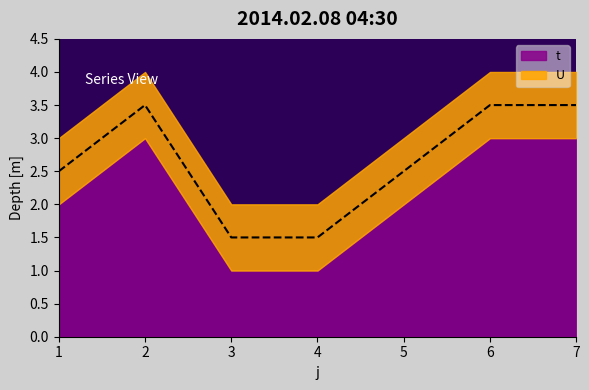

What is the difference between the maximum and second lowest values?

2.0